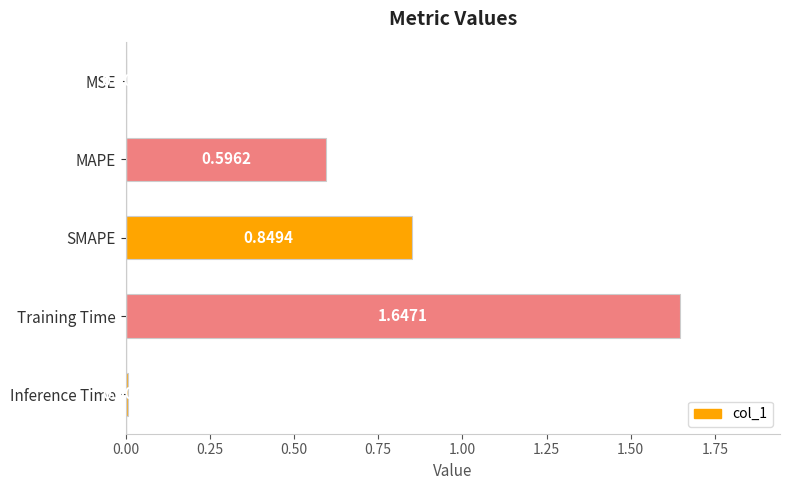

What is the sum of all values?

3.1